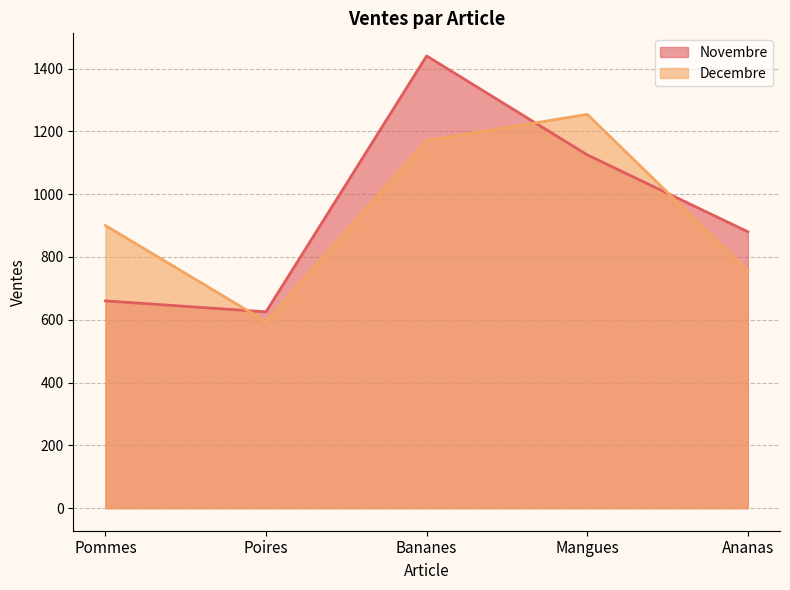

Which category has the lowest value in the Novembre series?

Poires